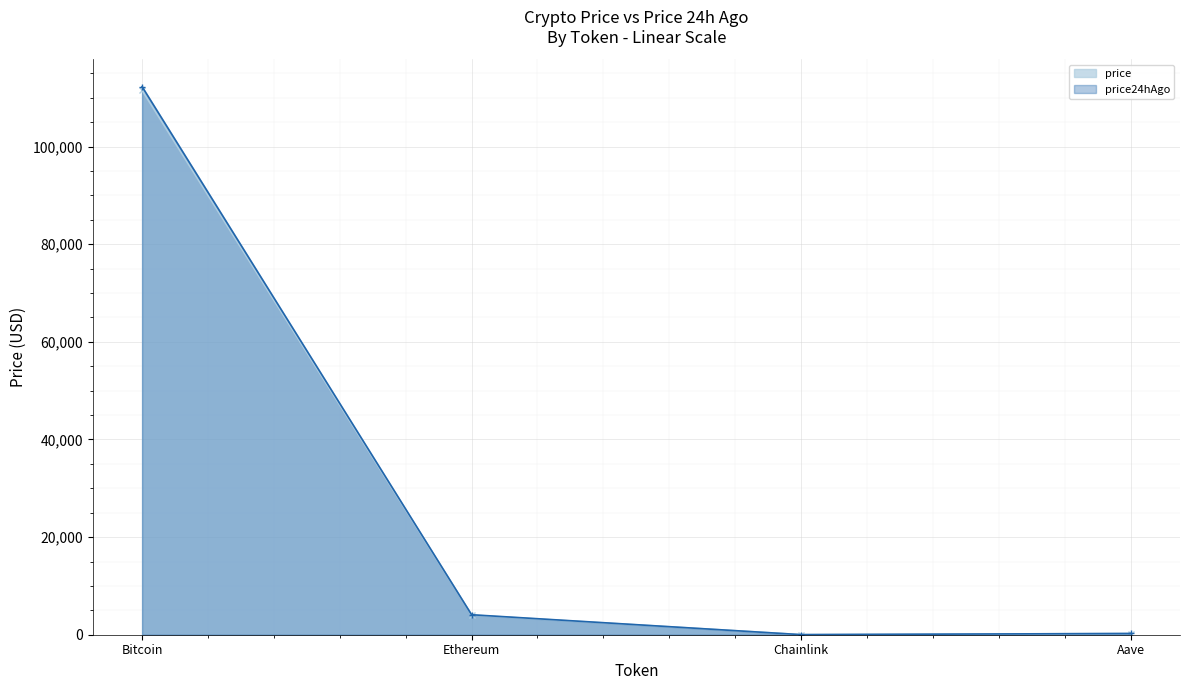

What is the sum of all price values?

115804.9